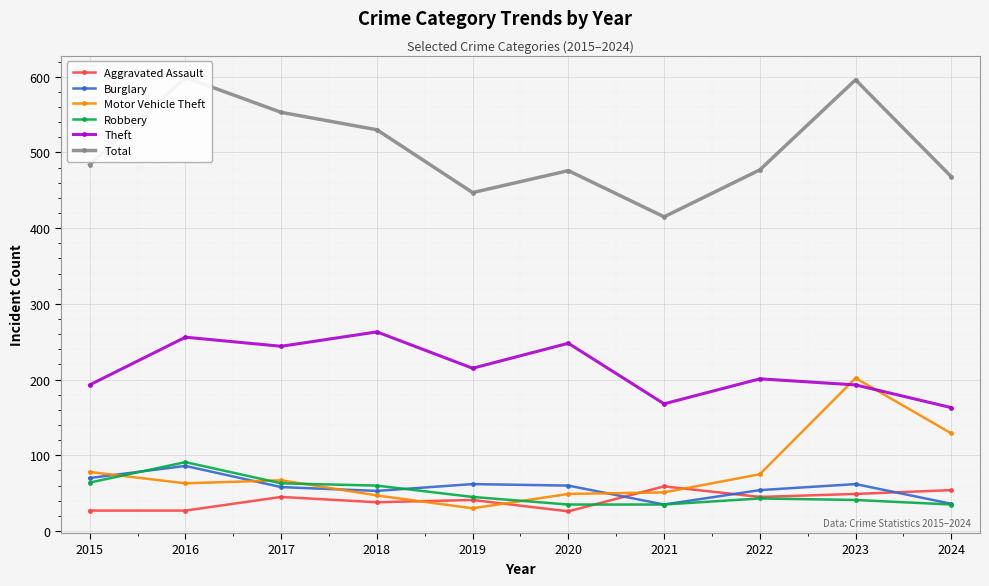

The value of Total at 2017 is 936. True or false?

False